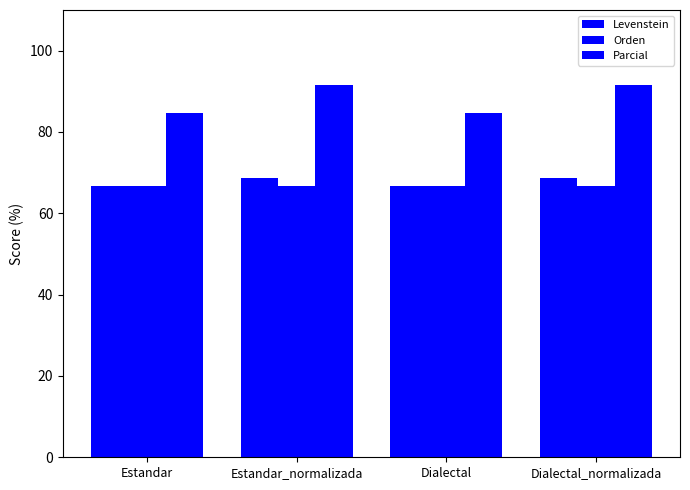

What is the value of the Orden bar at the 1st from the left?

66.7